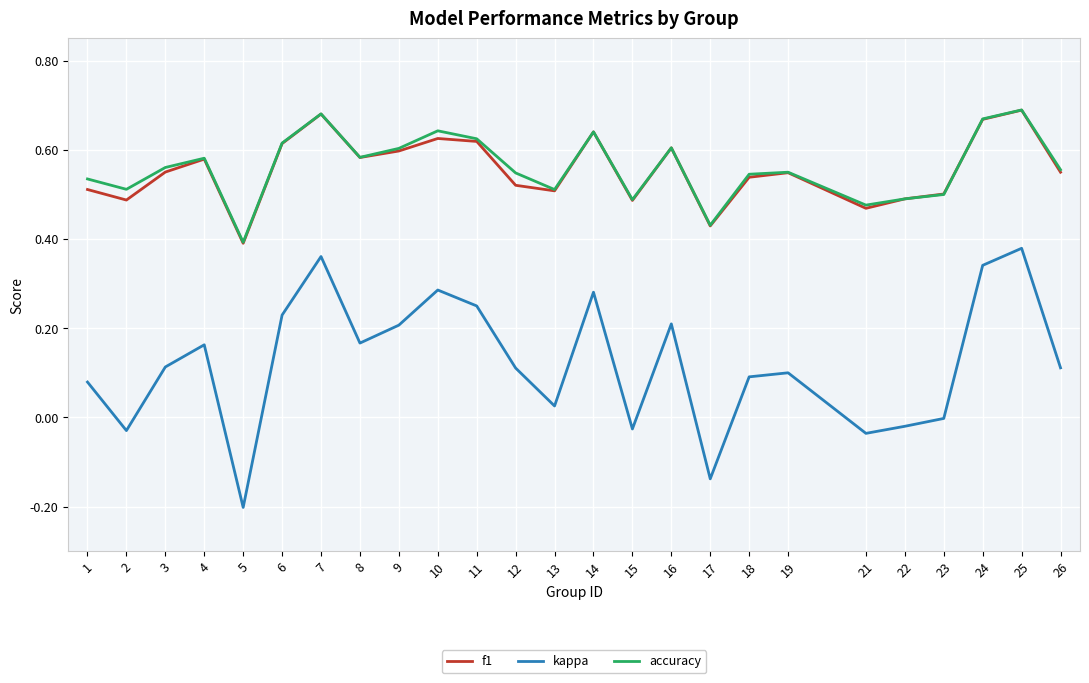

True or false: kappa and f1 cross at least once.

False